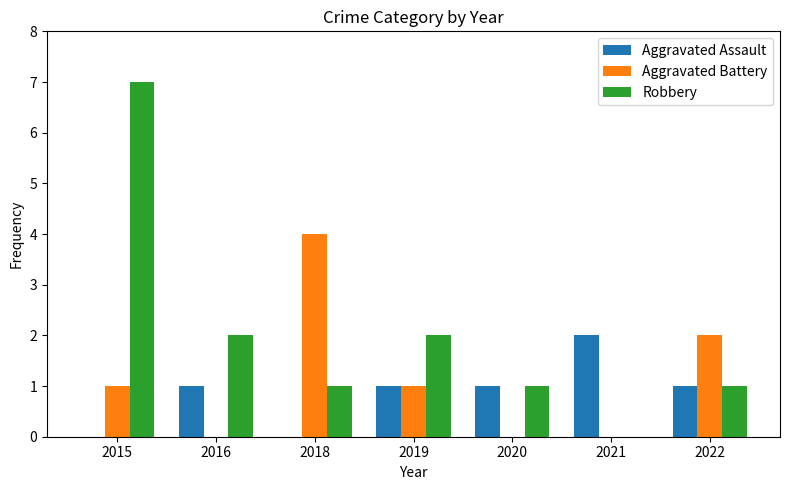

At which category does the chart reach its peak across all series?

2015